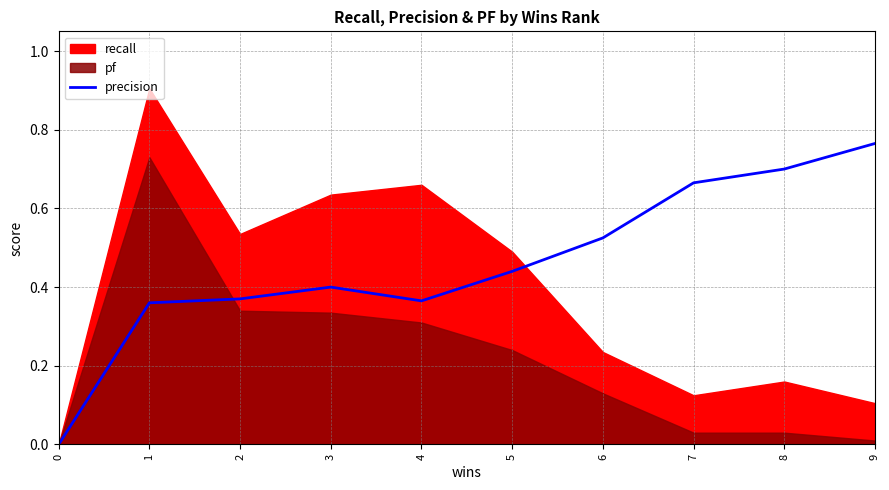

How many values exceed 0?

9